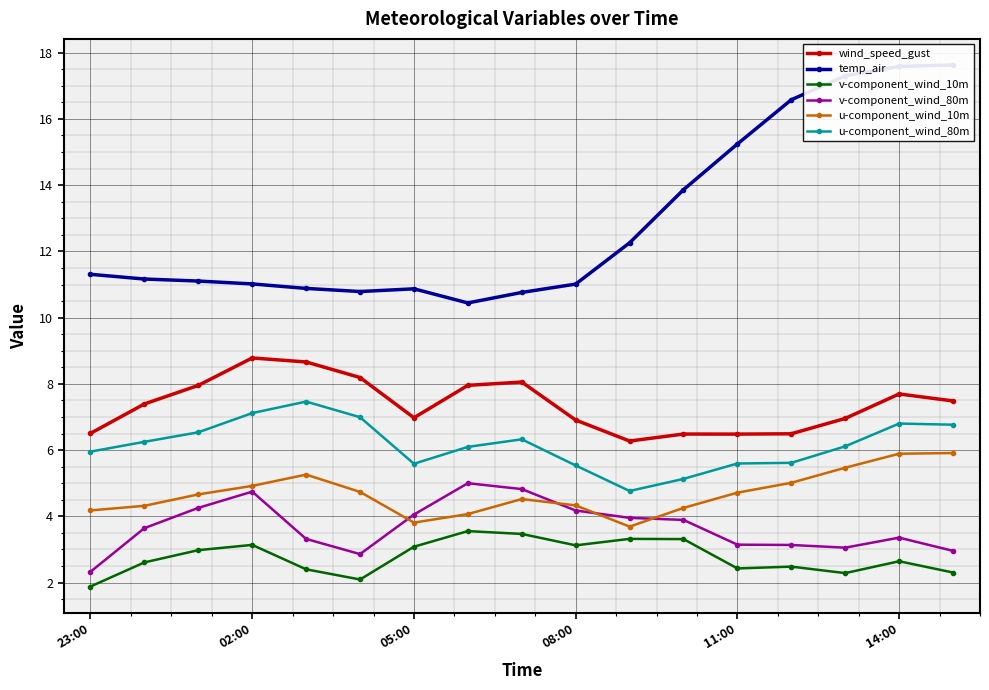

The value of u-component_wind_10m at 02:00 is 8.2. True or false?

False